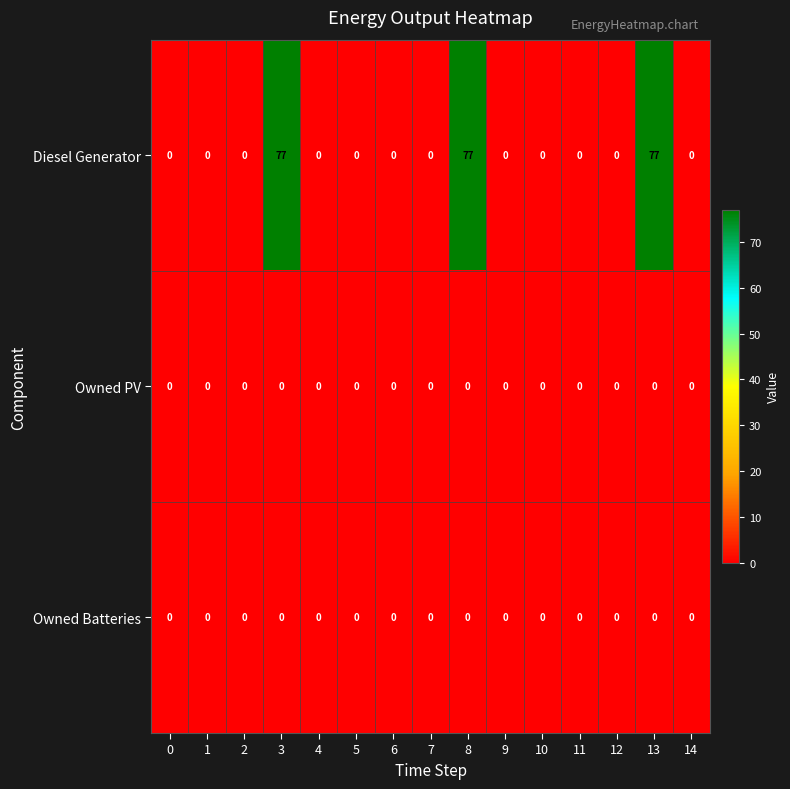

The value of Owned PV at 8 is 0. True or false?

True